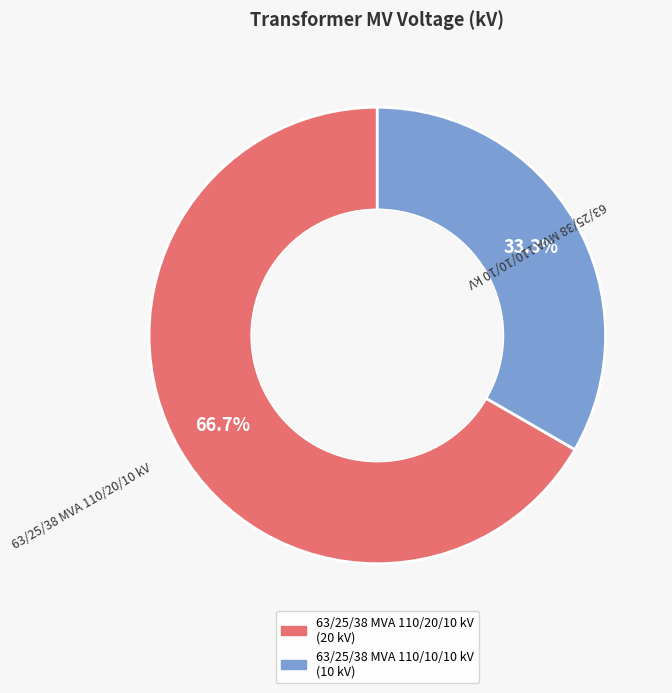

True or false: 63/25/38 MVA 110/20/10 kV accounts for 67% of the total.

True